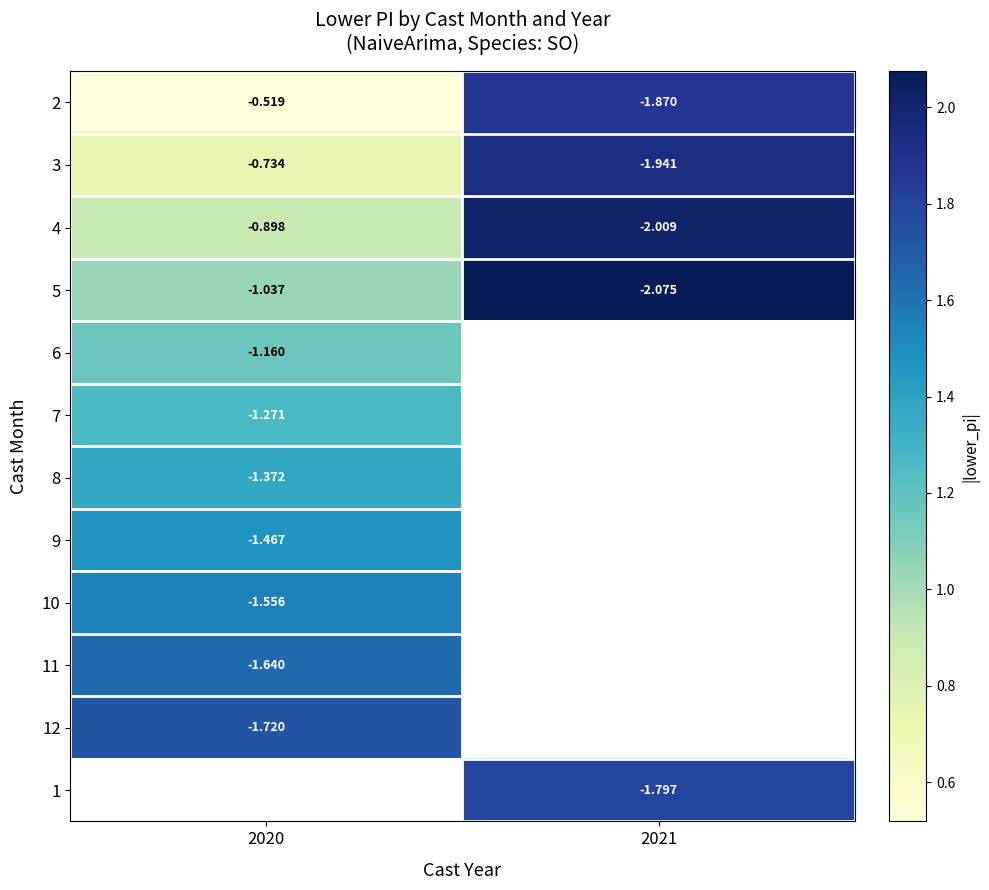

Is the value of 3 at 2020 greater than the value of 10 at 2020?

Yes